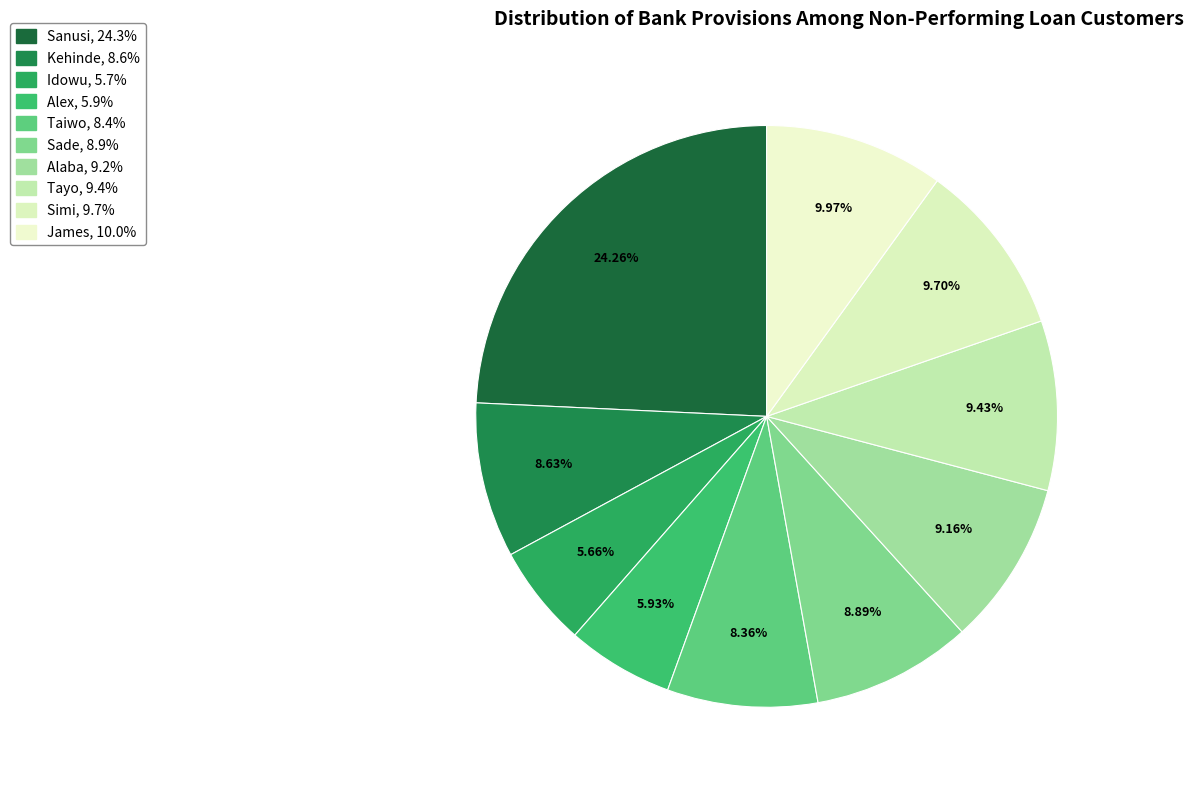

Between James and Simi, which is larger?

James